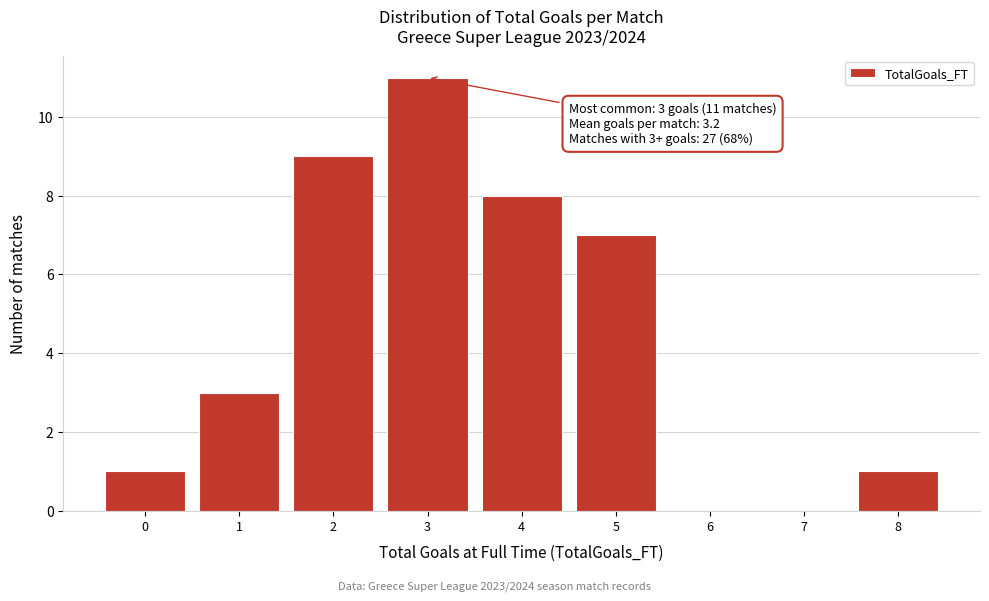

Reading left to right, list all the values displayed in this chart.

0=1	1=3	2=9	3=11	4=8	5=7	6=0	7=0	8=1